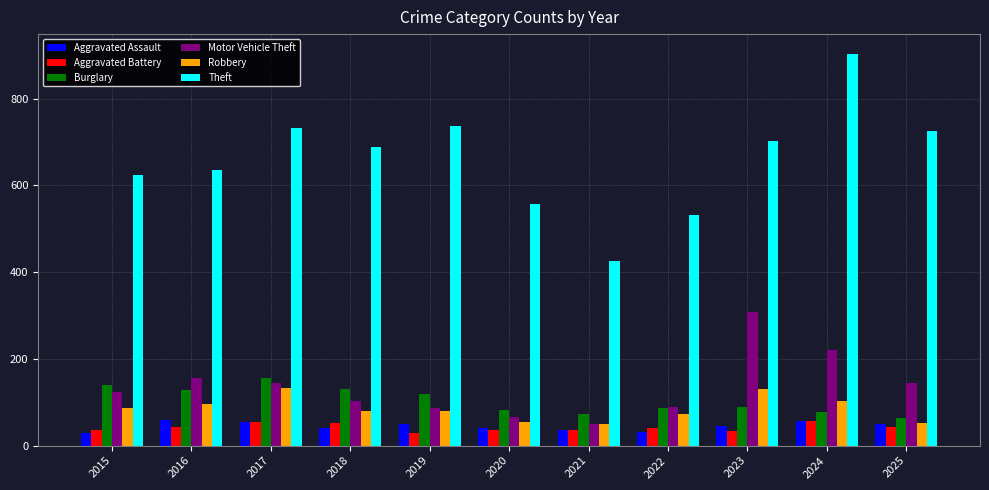

Is it true that Aggravated Assault equals 97 at 2024?

False